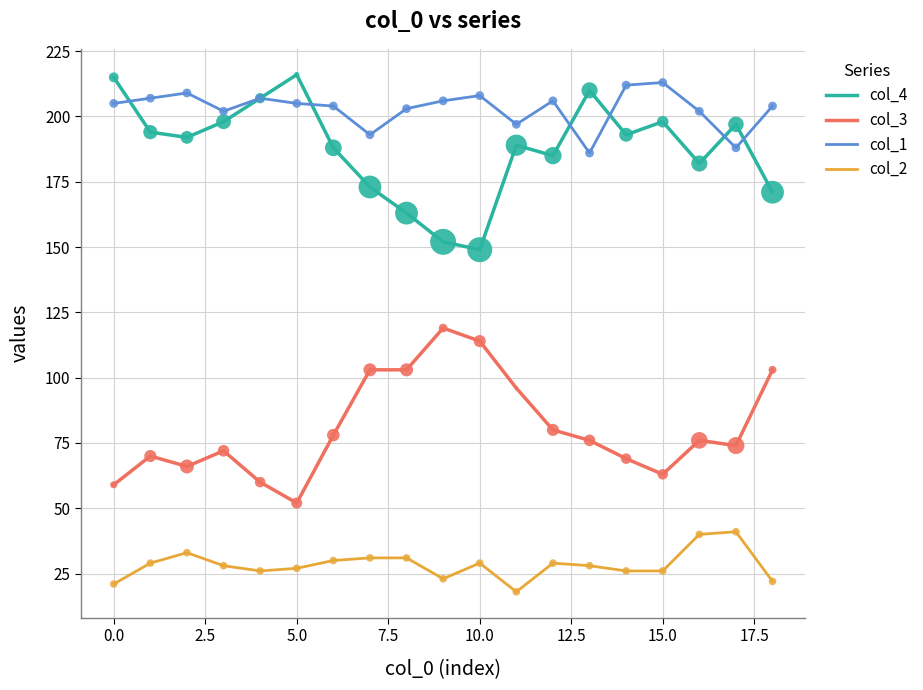

True or false: col_3 and col_4 cross at least once.

False